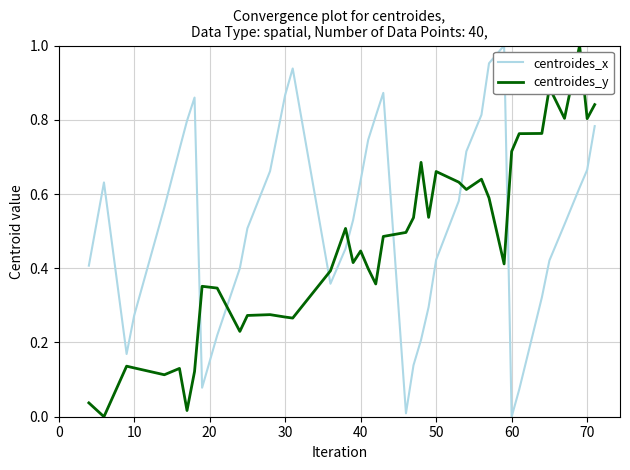

After their last crossing, which series has the higher values: centroides_x or centroides_y?

centroides_y